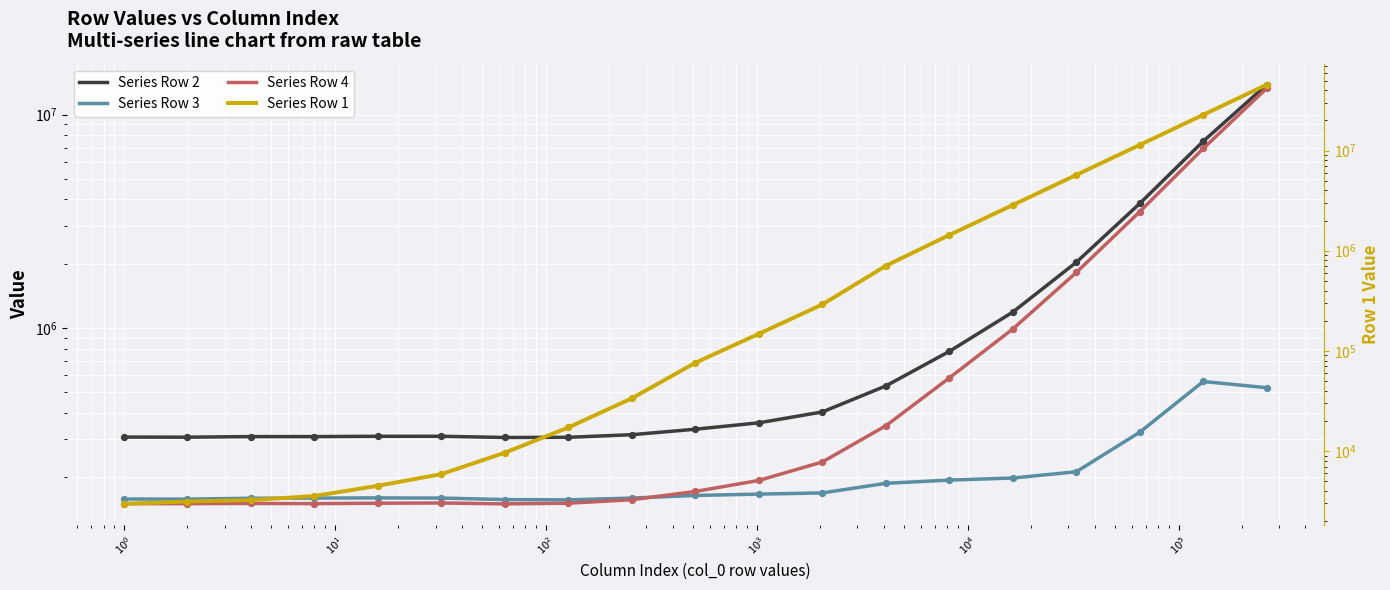

Which series contains the highest Y value?

Series Row 1